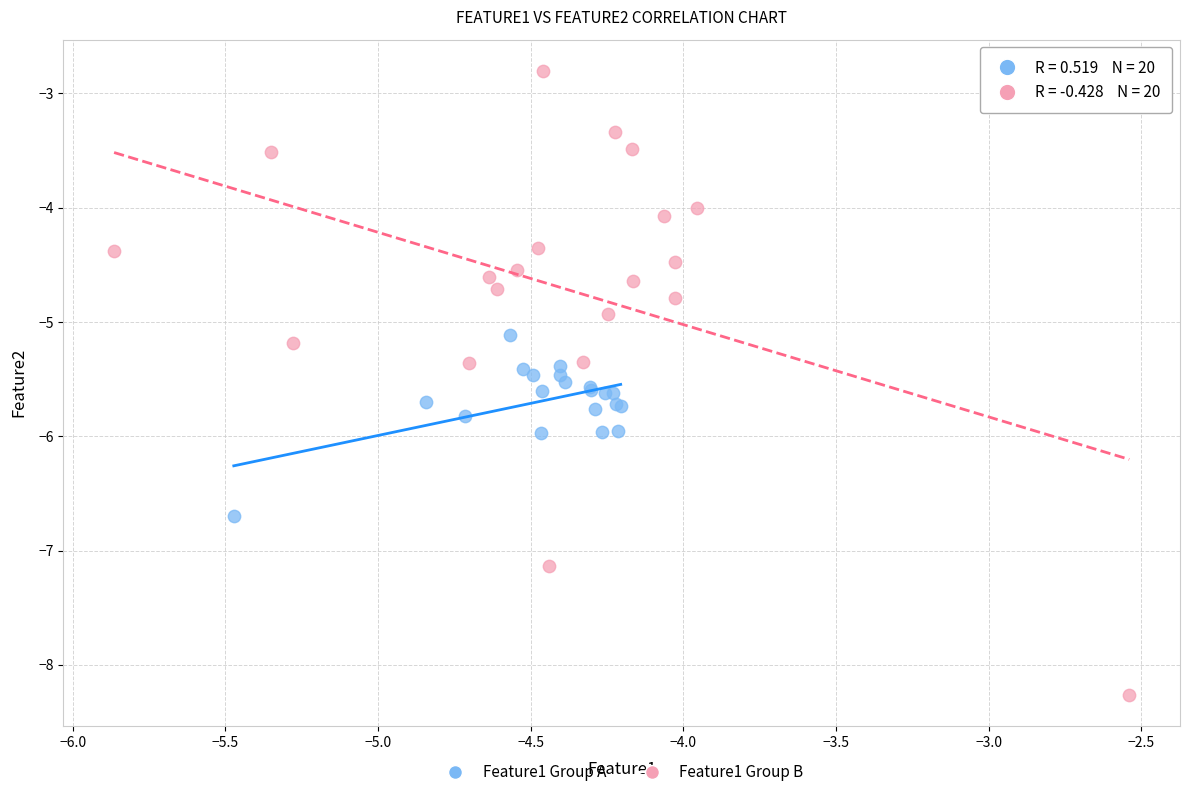

Which series reaches the minimum Y coordinate?

Feature1 Group B